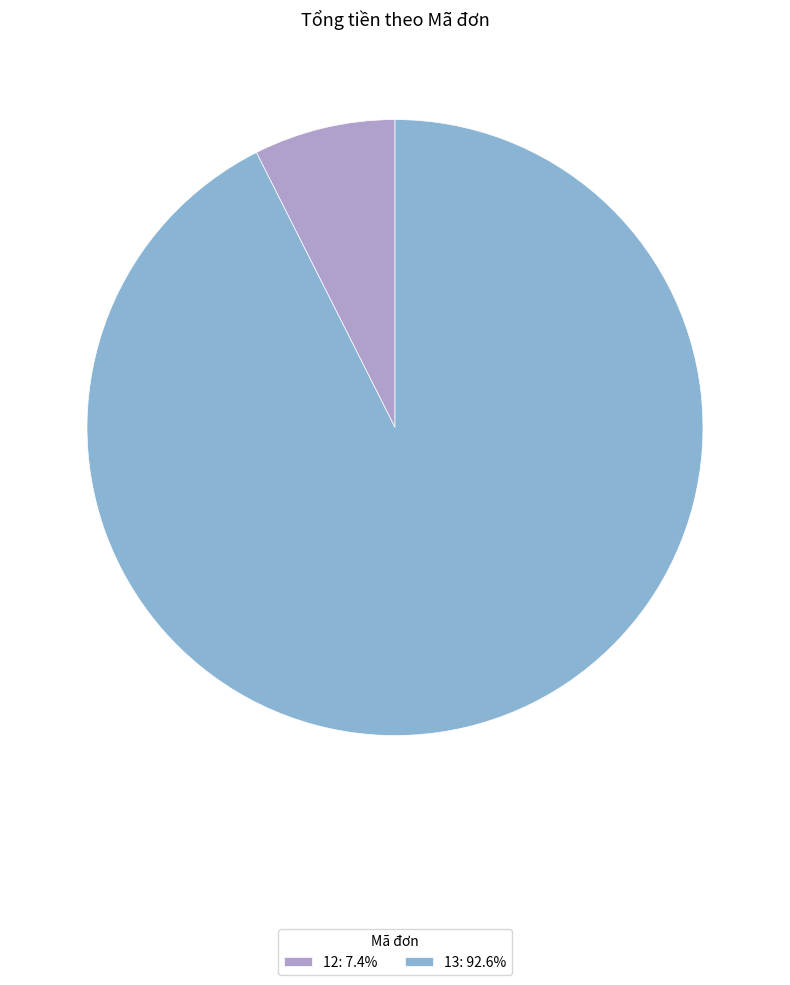

Between 12 and 13, which is larger?

13